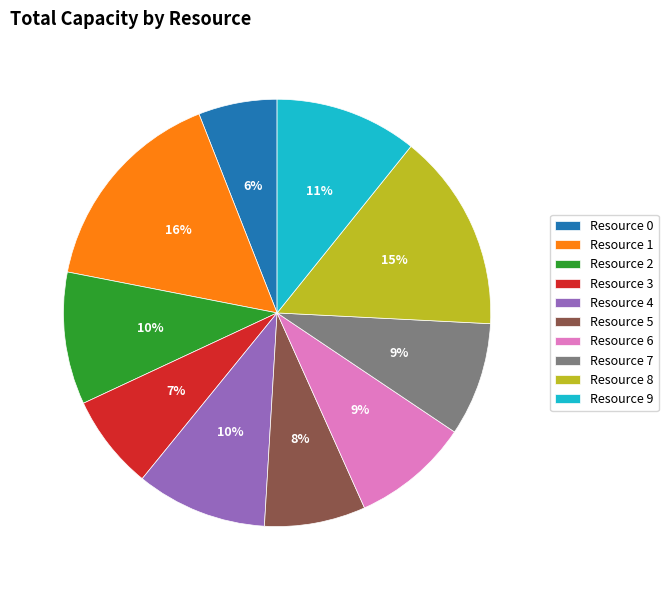

What is the ratio of the value at Resource 5 to the value at Resource 8?

0.5